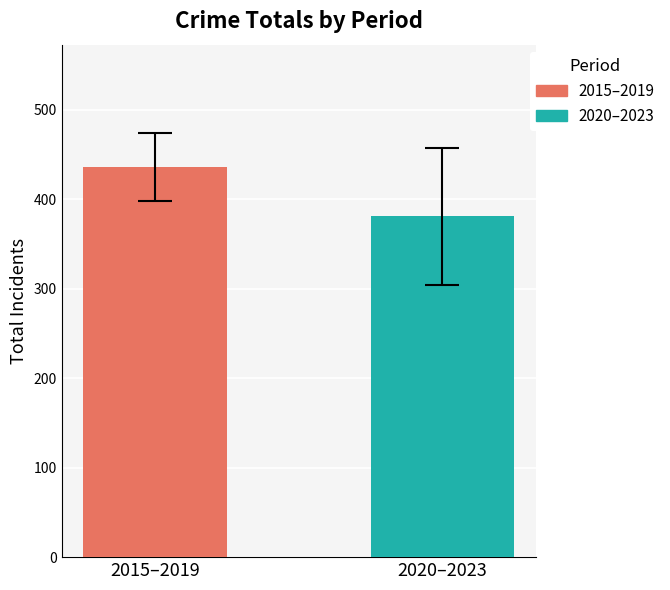

How many data points does each series have?

1